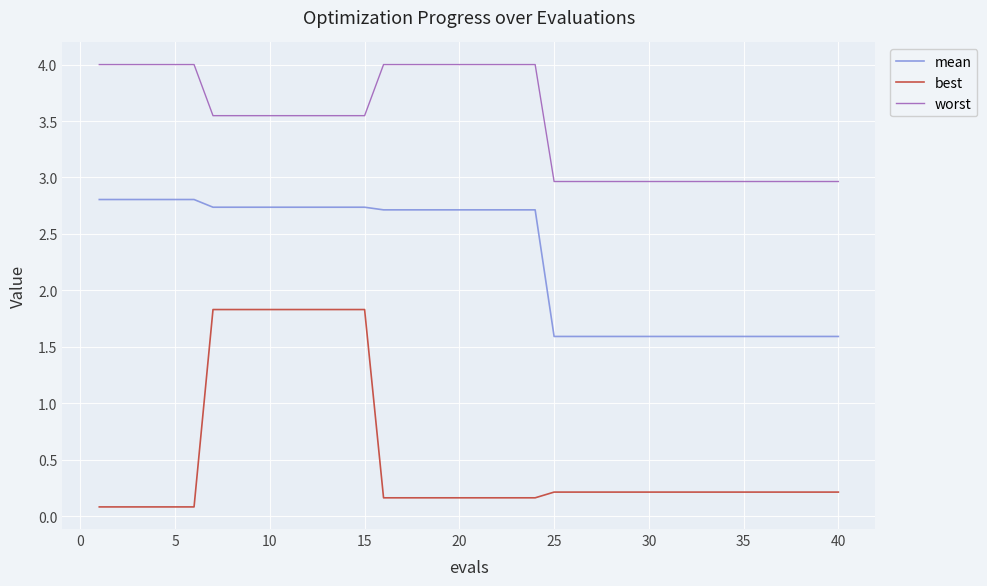

Is this an area chart (filled region under the line)?

No